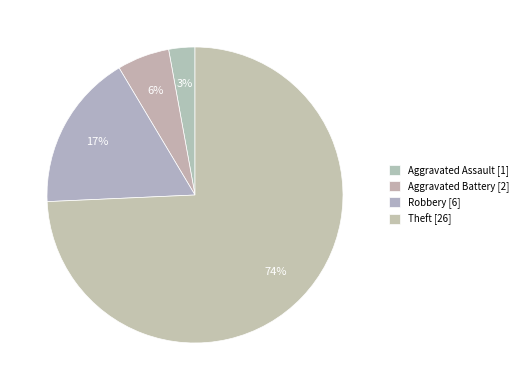

How many slices are in this pie chart?

4